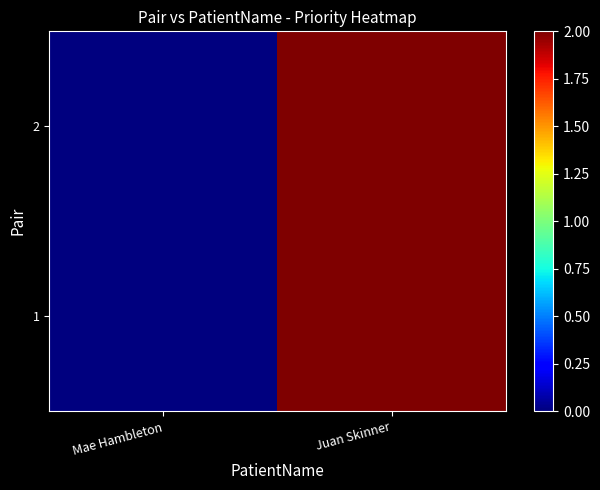

Count the number of categories in the chart.

2